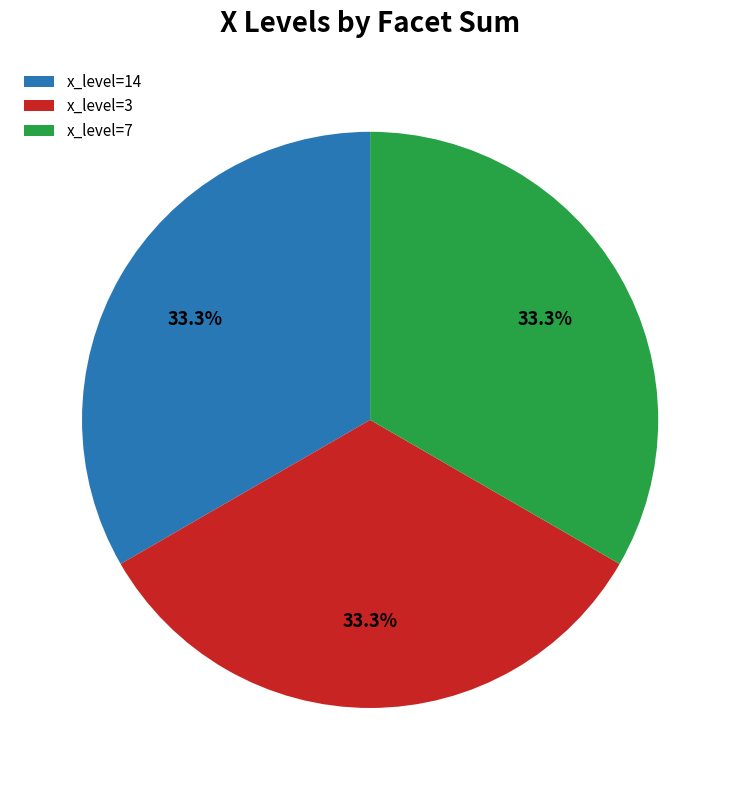

What is the ratio of the value at x_level=7 to the value at x_level=14?

1.0